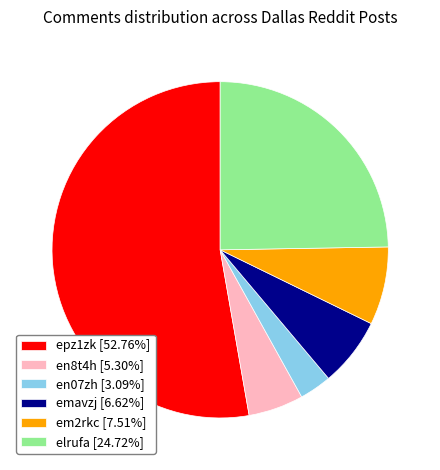

How many segments does this pie chart have?

6